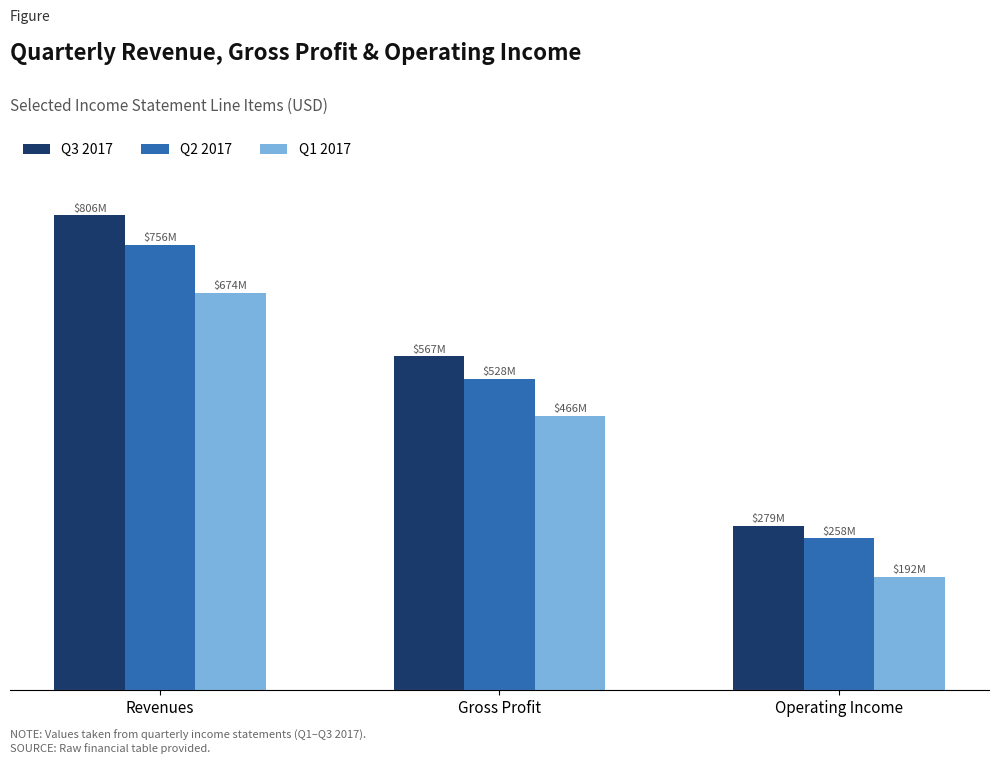

Does the chart contain stacked bars?

No